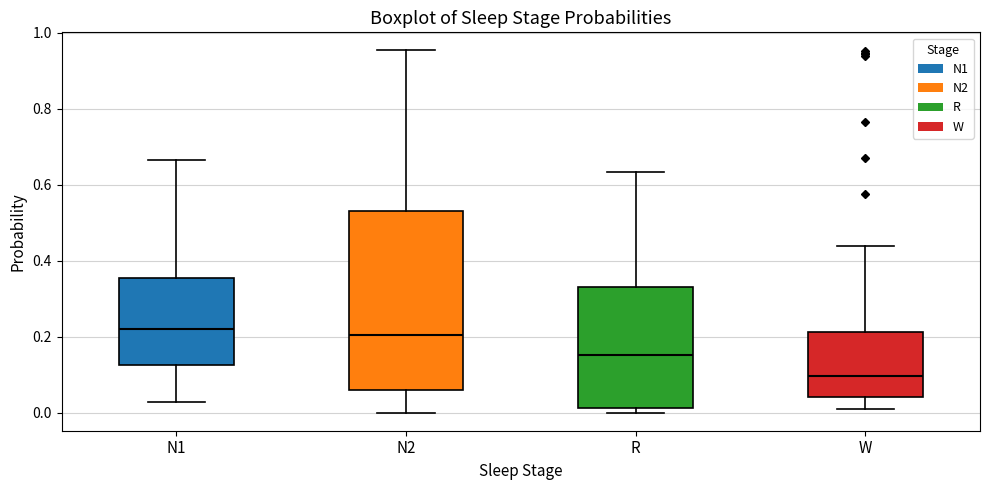

Comparing the boxes themselves (not the whiskers), which one is the tallest?

N2